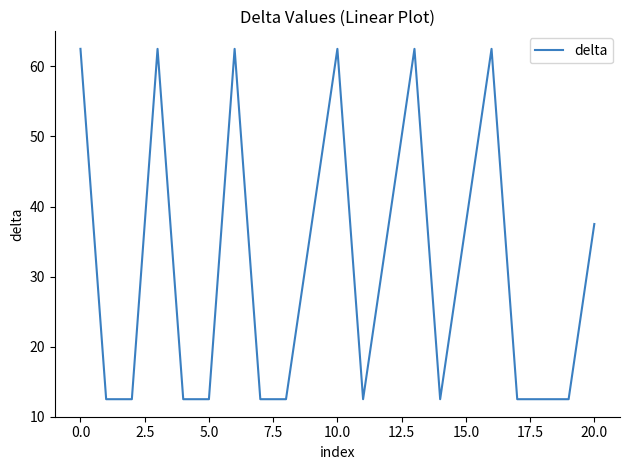

What is the difference between the maximum and minimum values?

50.0